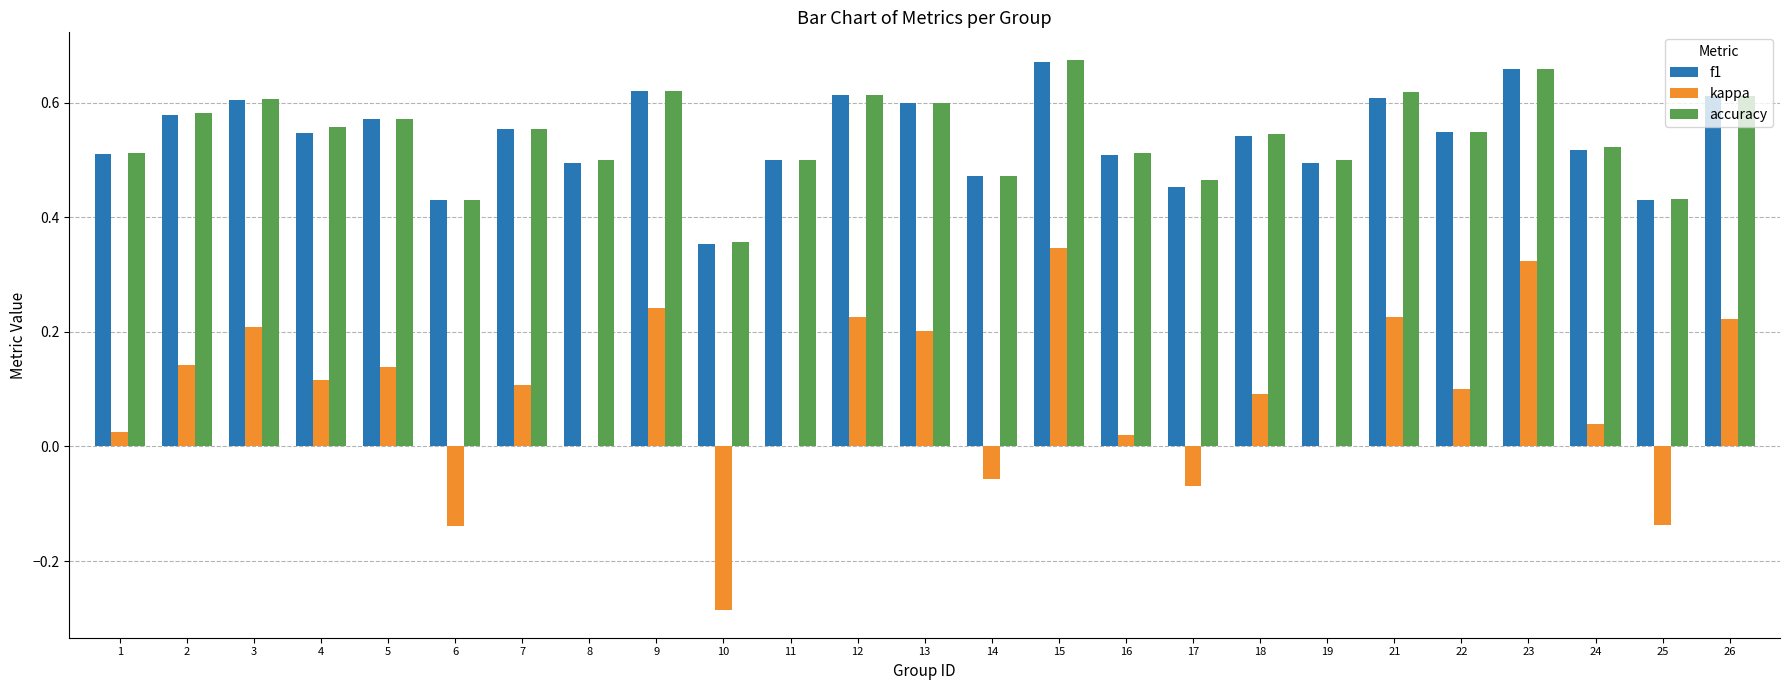

Is the value of accuracy at 2 greater than the value of f1 at 10?

Yes